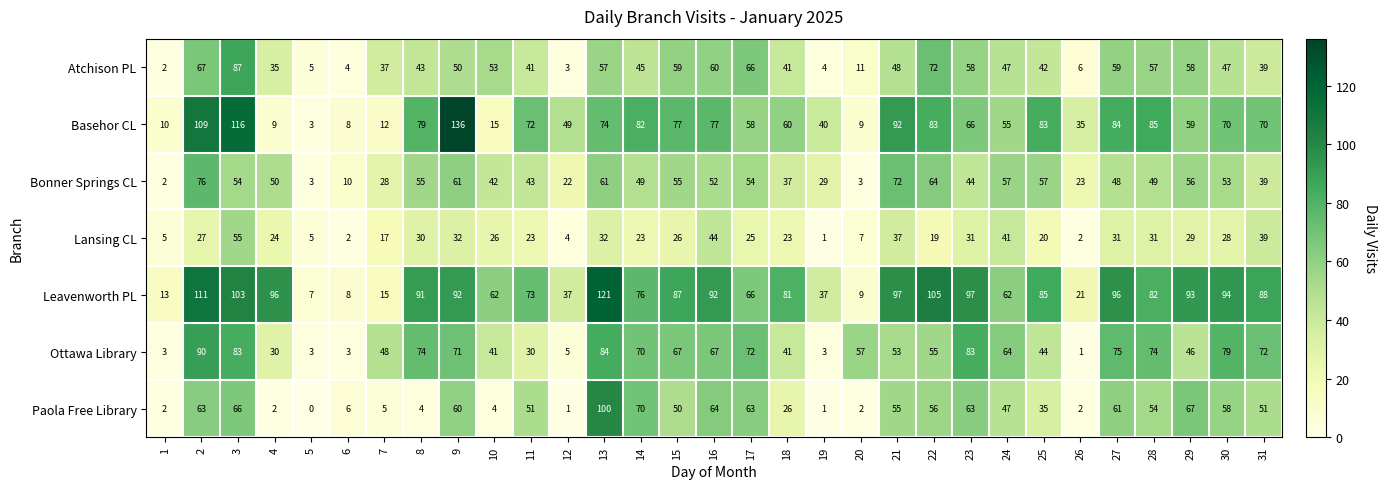

Is the value of Lansing CL at 20 greater than the value of Ottawa Library at 10?

No